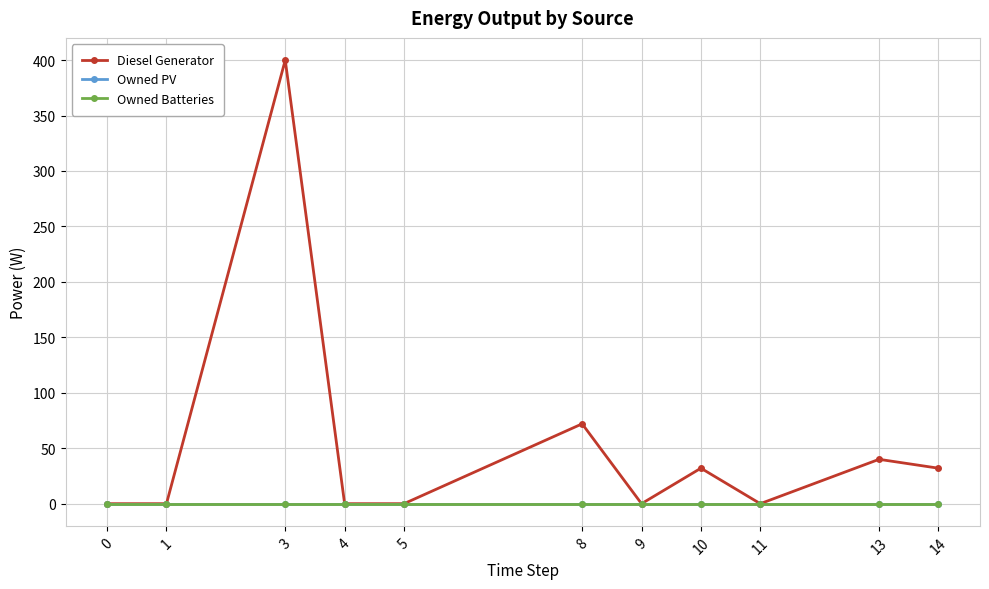

What is the approximate value of Diesel Generator at 8?

72.0